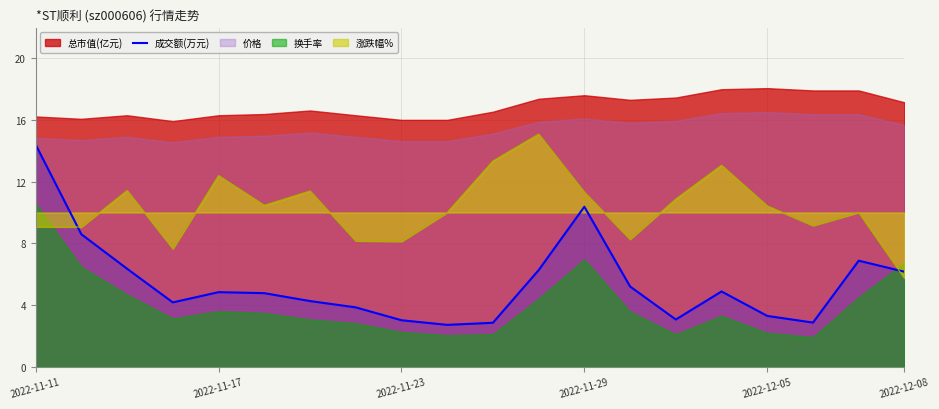

How many lines are shown in the chart?

1